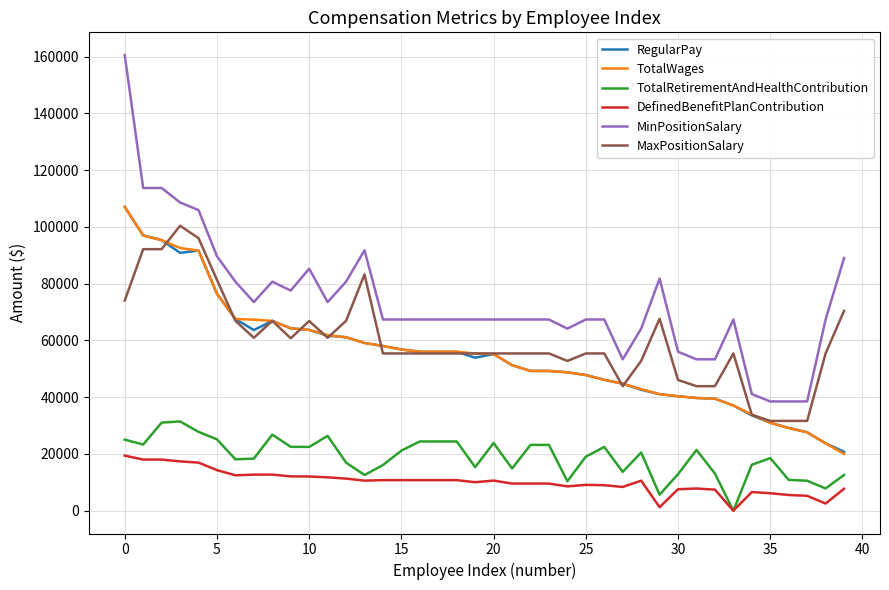

What is the difference between the second highest and second lowest values in the RegularPay series?

73252